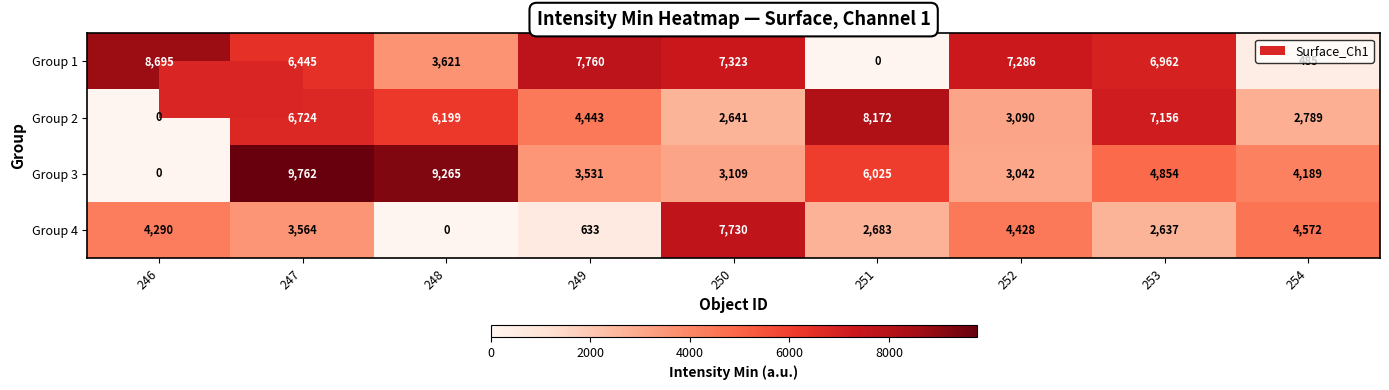

Rank the series at 253 from lowest to highest value.

Group 4, Group 3, Group 1, Group 2